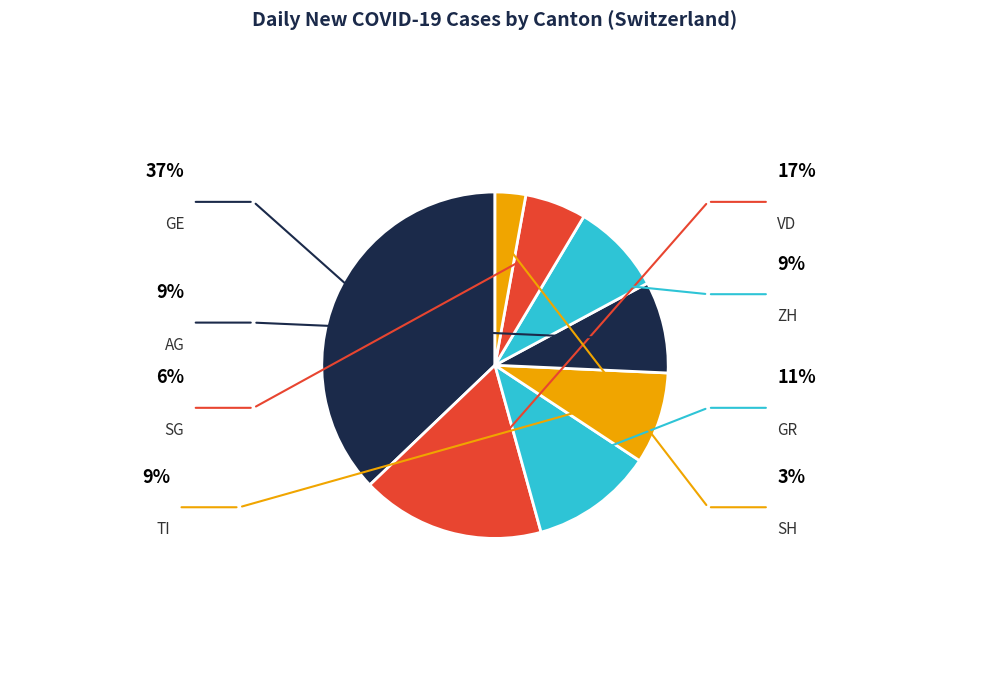

How many segments does this pie chart have?

8